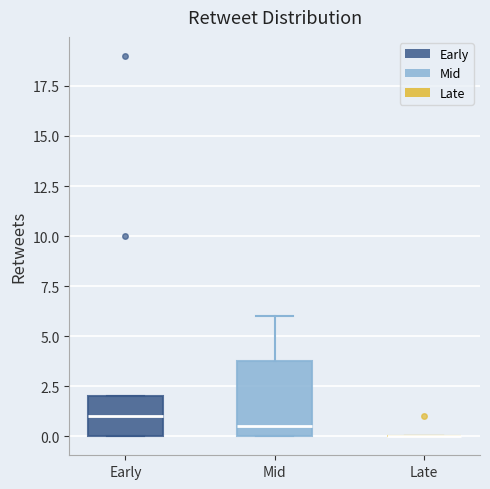

Reading left to right, transcribe this box plot: for each box, give where its median line is, the range the box spans, and where its two whiskers end, as read against the y-axis. The values are not printed on the chart, so give them approximately, as read against the axis.

Early: median 1.0, box 0.0 to 2.0, whiskers 0.0 to 2.0
Mid: median 0.5, box 0.0 to 4.0, whiskers 0.0 to 6.0
Late: box collapsed to a line at 0.0, whiskers 0.0 to 0.0